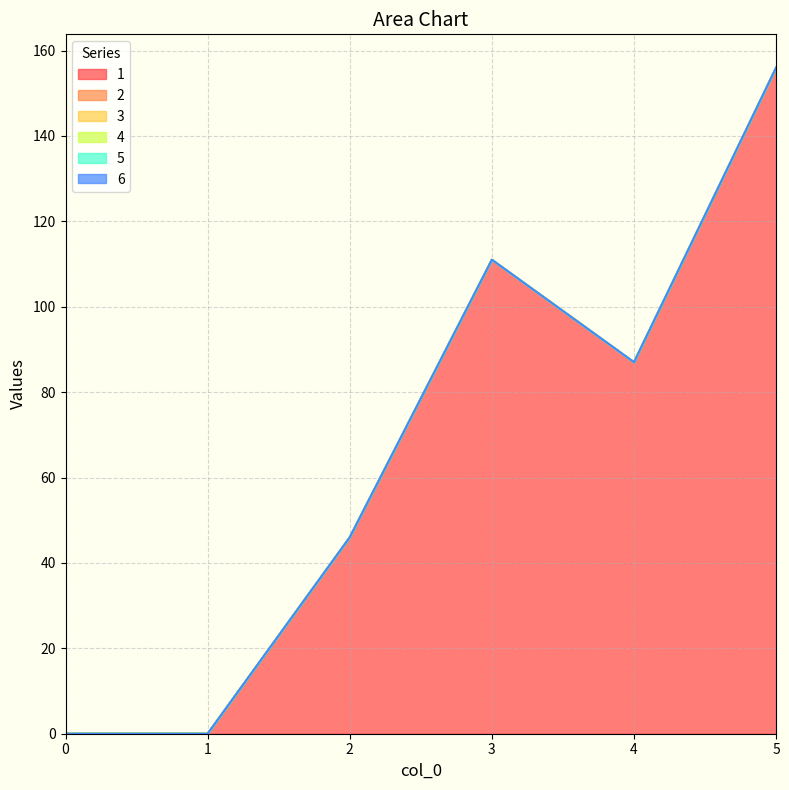

What is the total value across all series at 3?

111